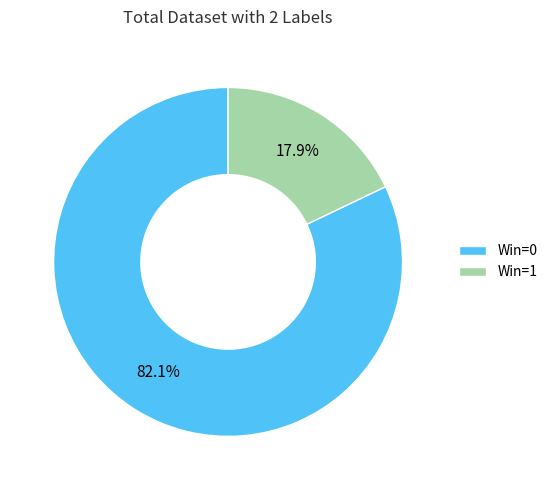

What is the smallest slice in the pie chart?

Win=1